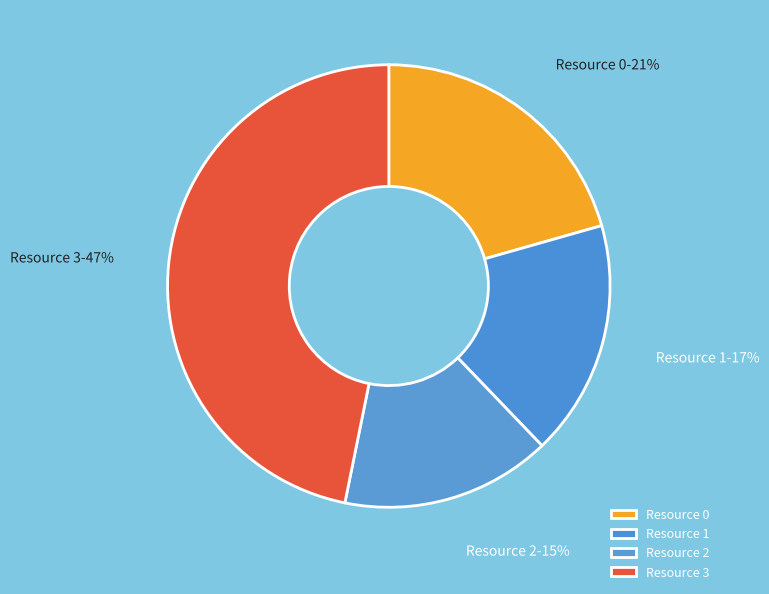

Is there any slice that represents more than half of the pie?

No